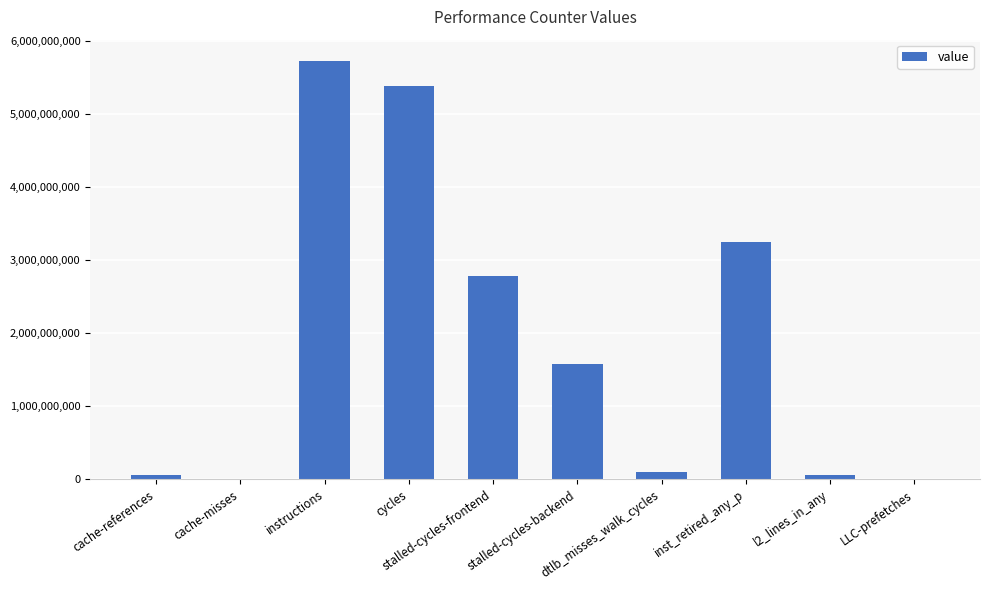

Count the number of categories in the chart.

10